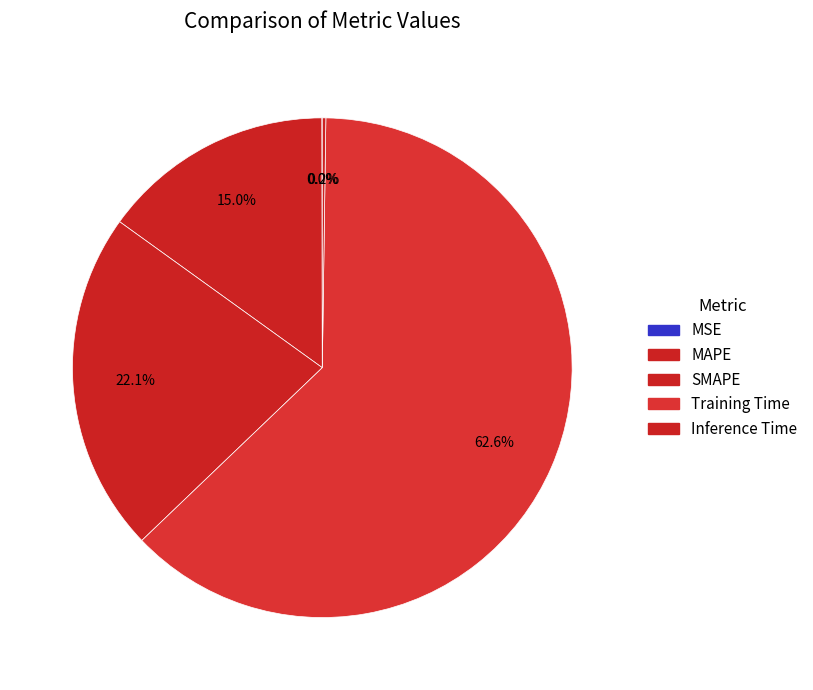

What is the change in value from MSE to SMAPE?

+0.9